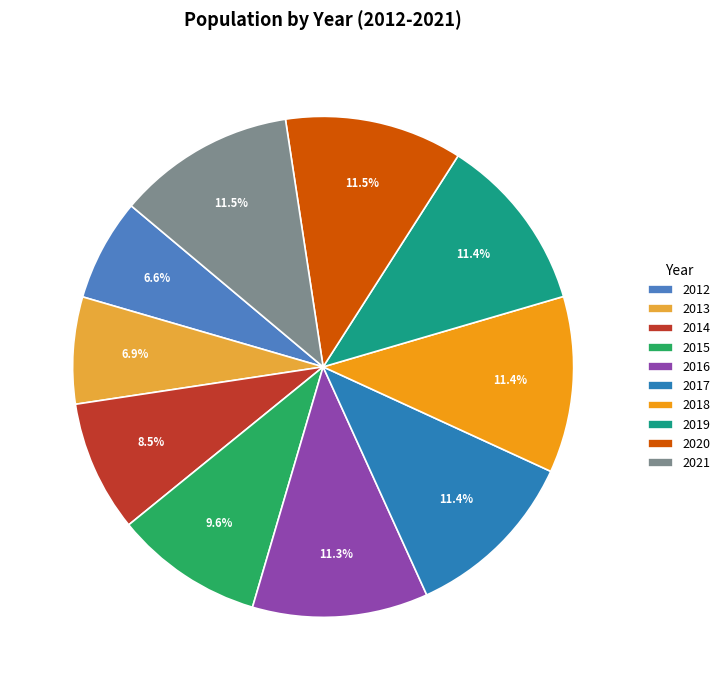

What is the largest slice in the pie chart?

2021